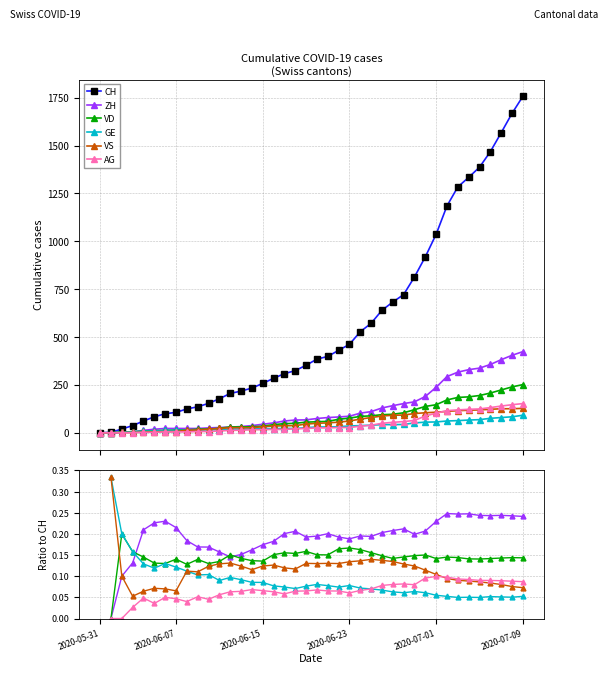

What are all the series names shown in the legend?

CH, ZH, VD, GE, VS, AG